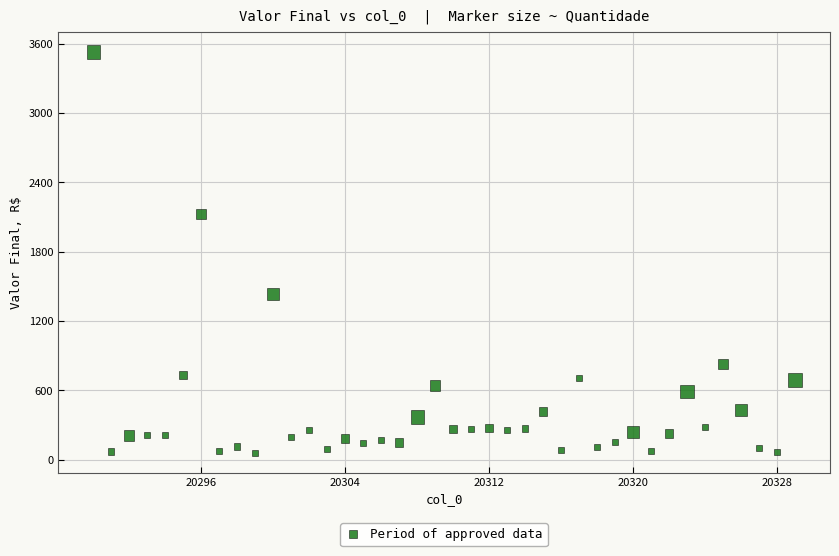

What is the range of X values (max minus min)?

39